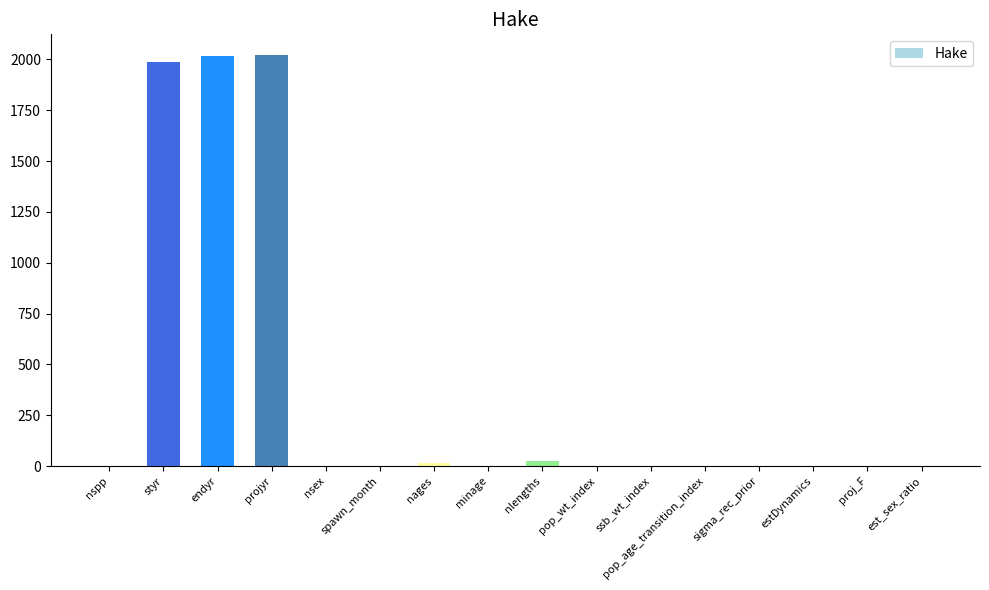

Does the chart contain stacked bars?

No